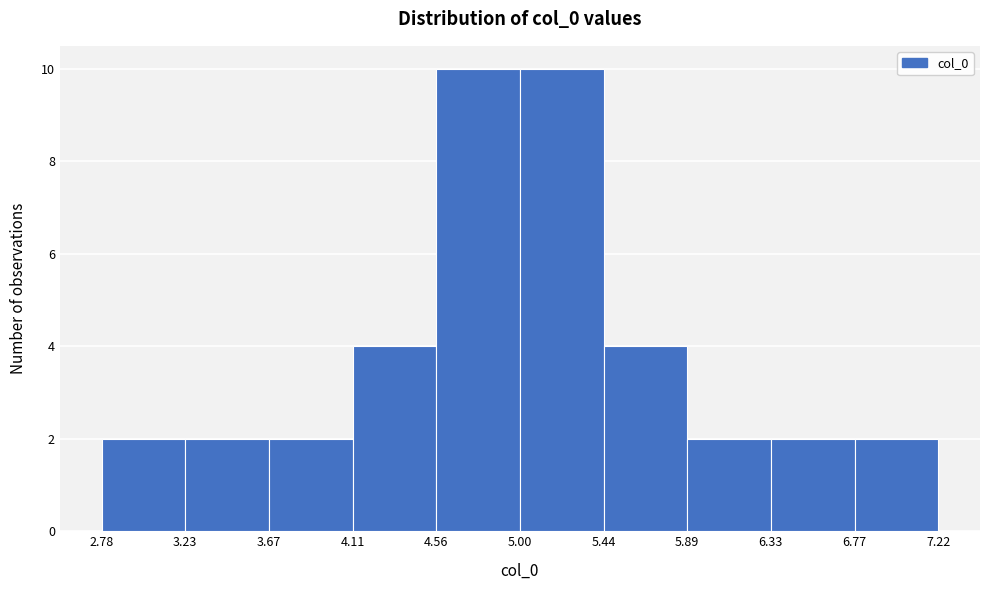

Reading left to right, transcribe this chart: for each bar, give the range it covers on the x-axis and its height. The values are not printed on the chart, so give them approximately, as read against the axis.

2.78 to 3.23: 2
3.23 to 3.67: 2
3.67 to 4.11: 2
4.11 to 4.56: 4
4.56 to 5.00: 10
5.00 to 5.44: 10
5.44 to 5.89: 4
5.89 to 6.33: 2
6.33 to 6.77: 2
6.77 to 7.22: 2